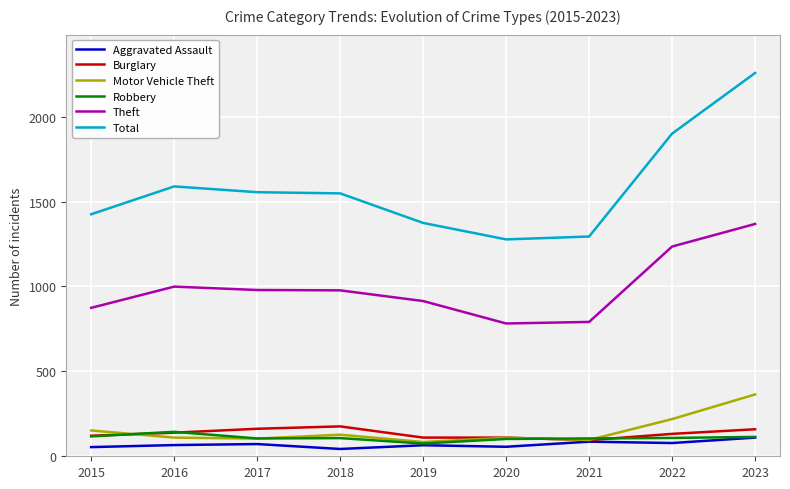

The value of Robbery at 2017 is 105. True or false?

True